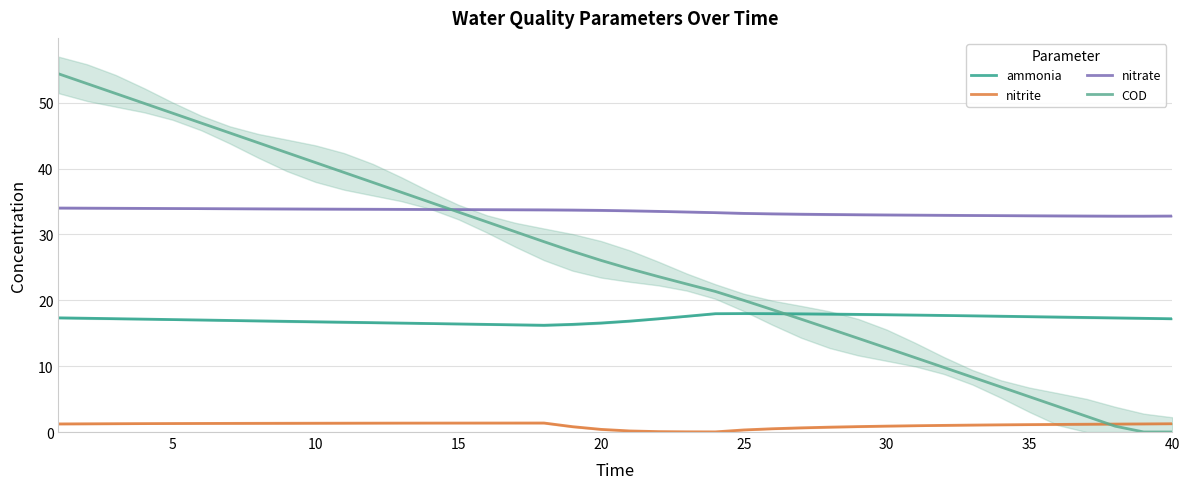

What are all the series names shown in the legend?

ammonia, nitrite, nitrate, COD